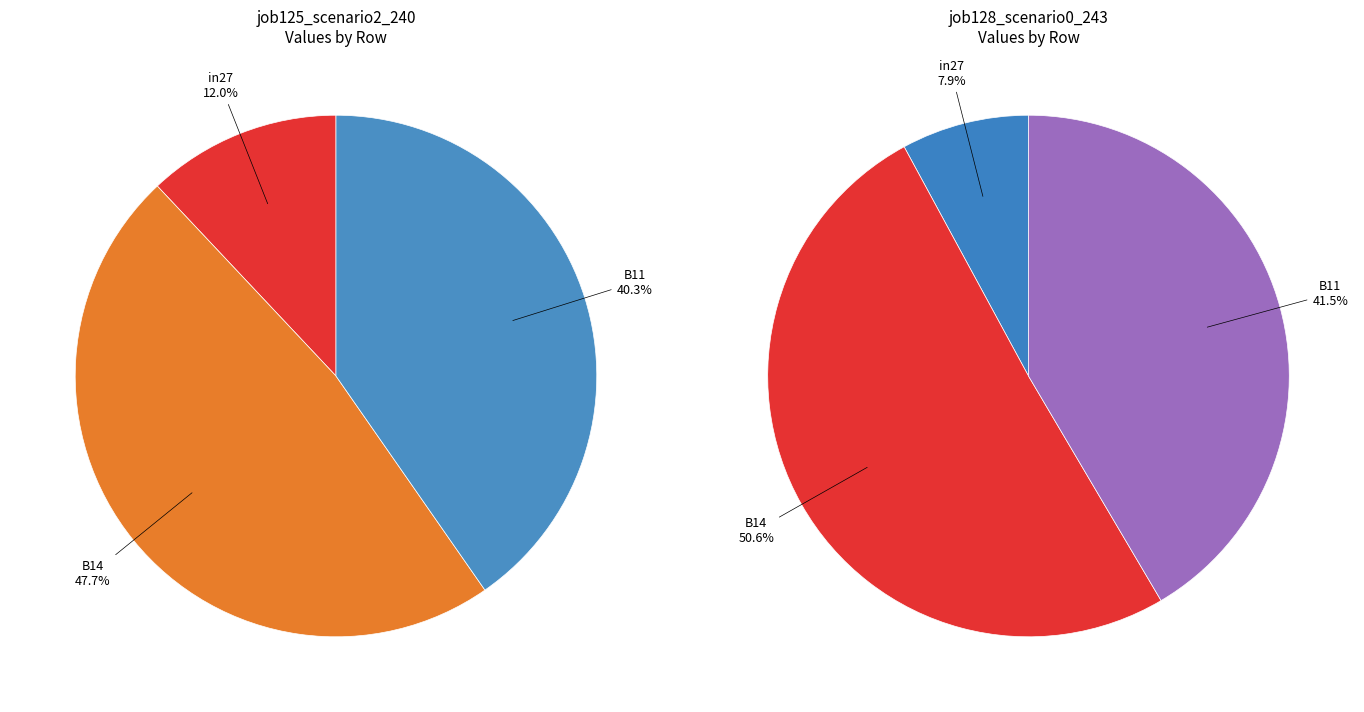

True or false: B11 accounts for 32% of the total.

False